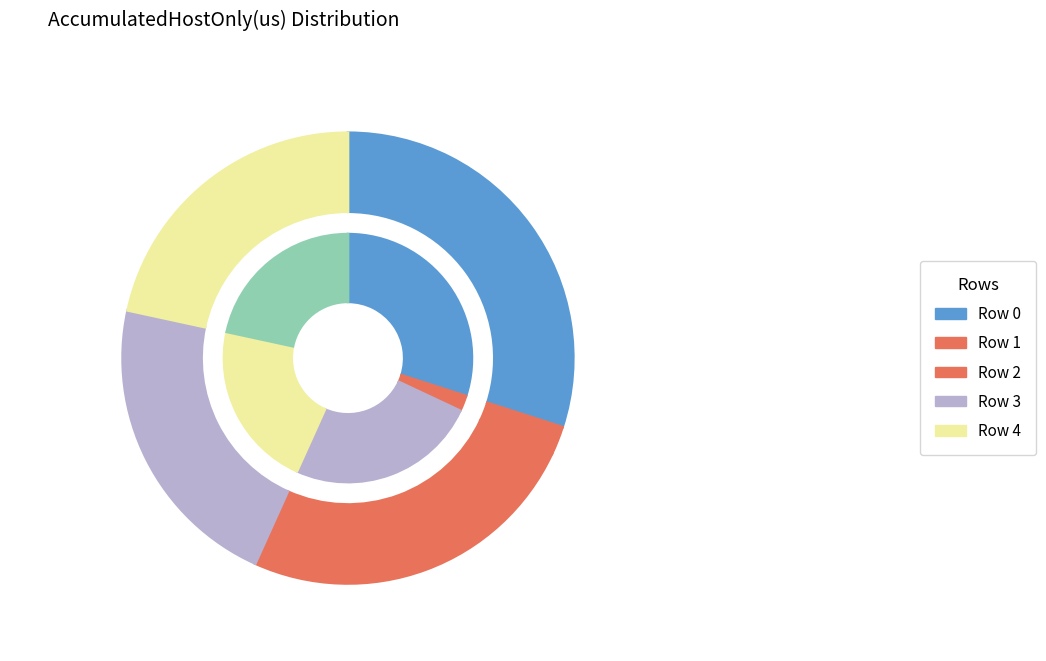

Is there a majority slice in this chart?

No